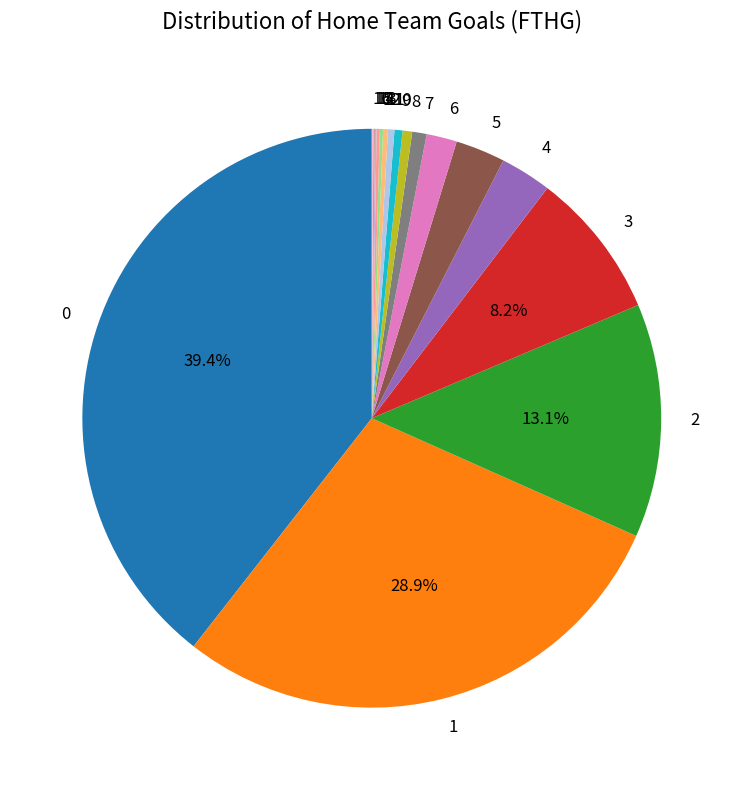

Does 7 account for over 50% of the chart?

No